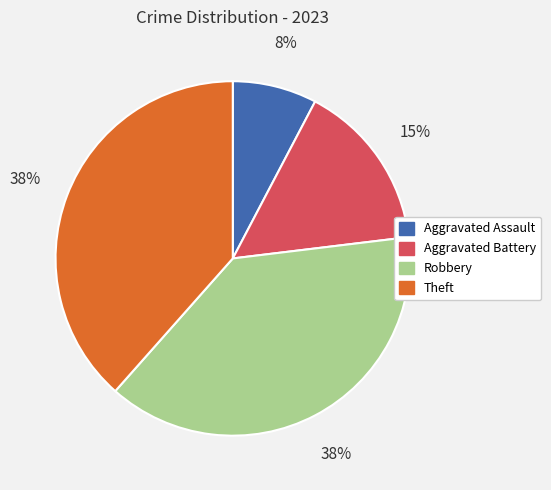

Count the number of slices in the pie.

4